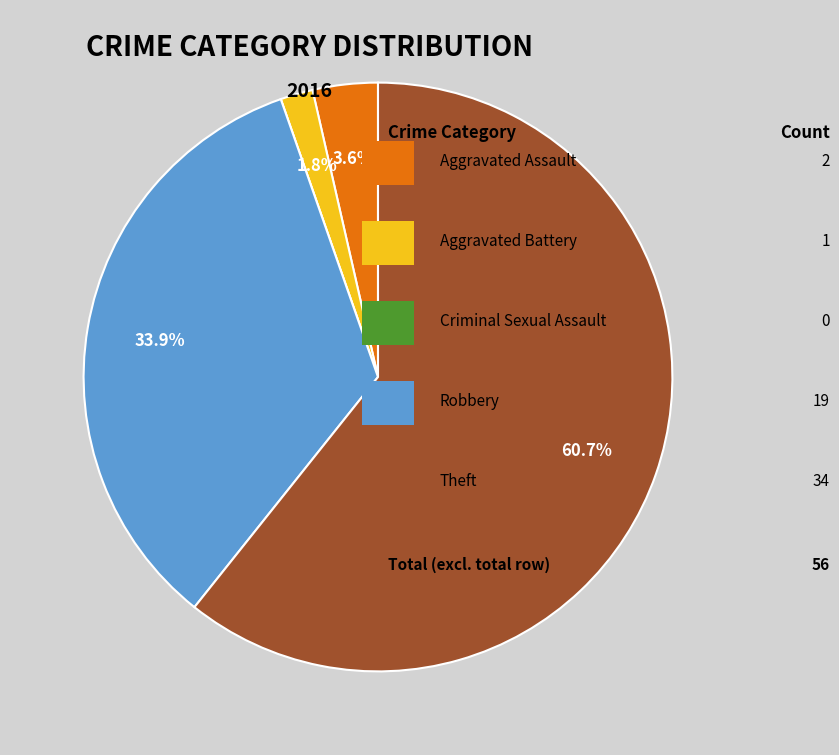

Is there a majority slice in this chart?

Yes